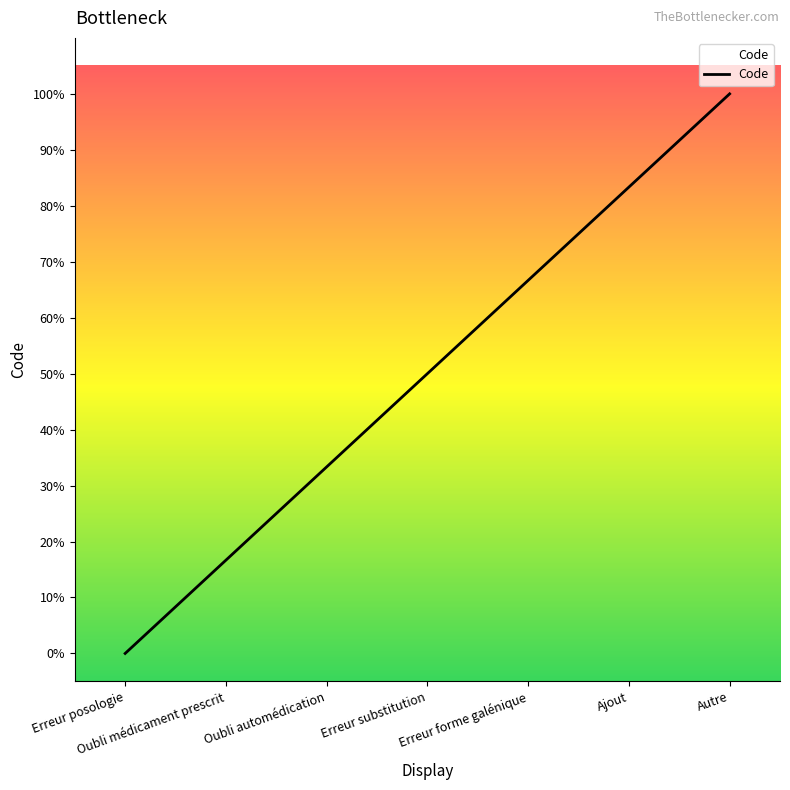

How many categories are shown in the chart?

7